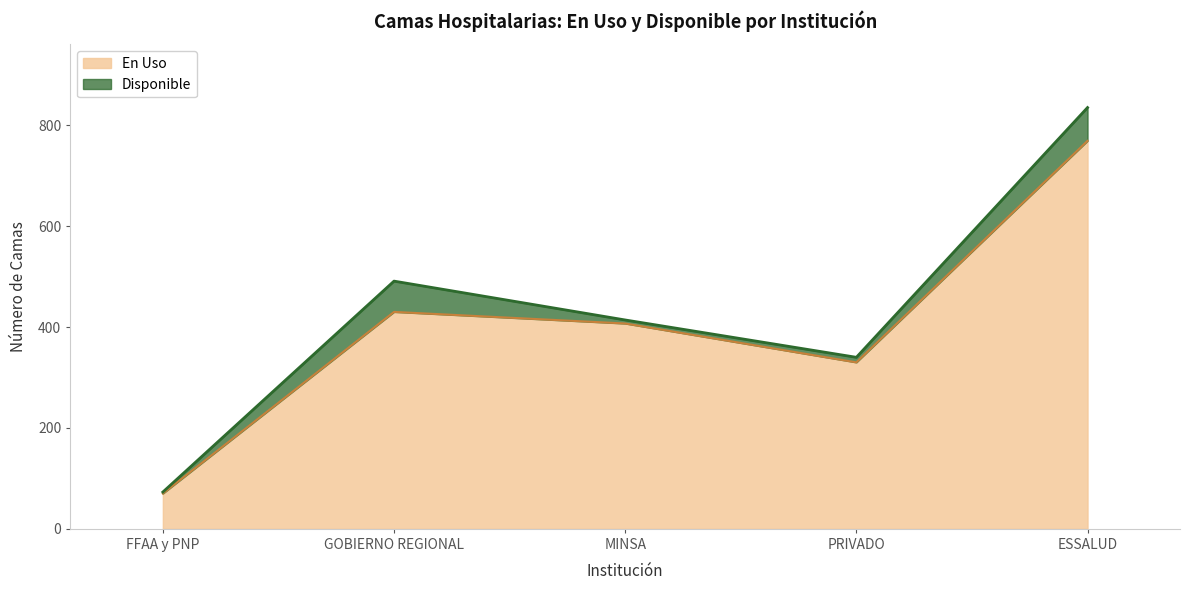

The value at ESSALUD is 166. True or false?

False